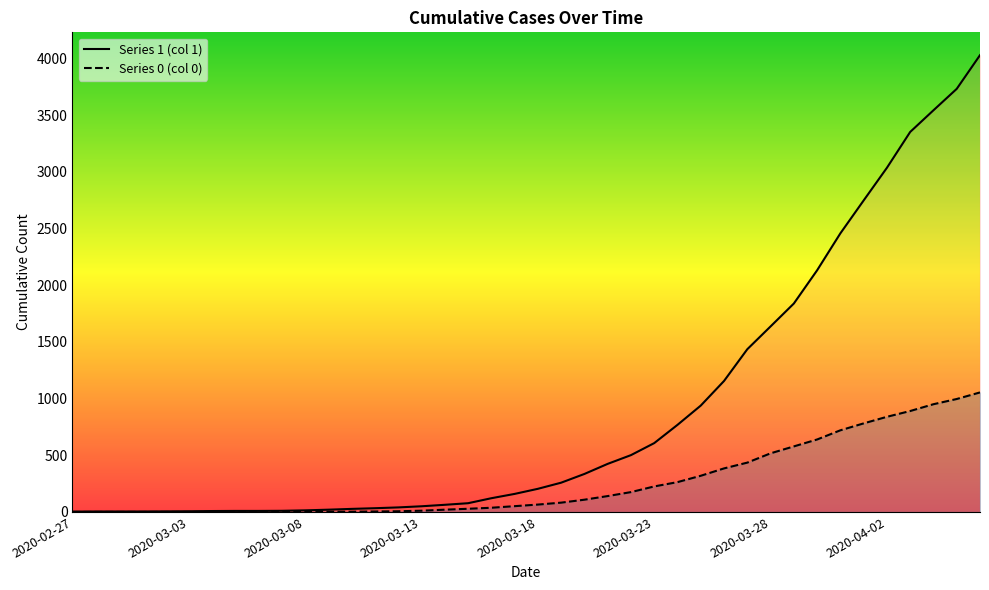

True or false: 0 has more than 2 interior local peaks.

False